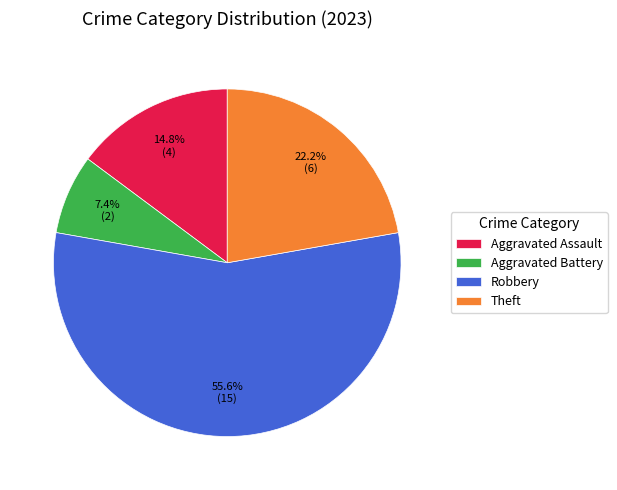

How many slices are in this pie chart?

4